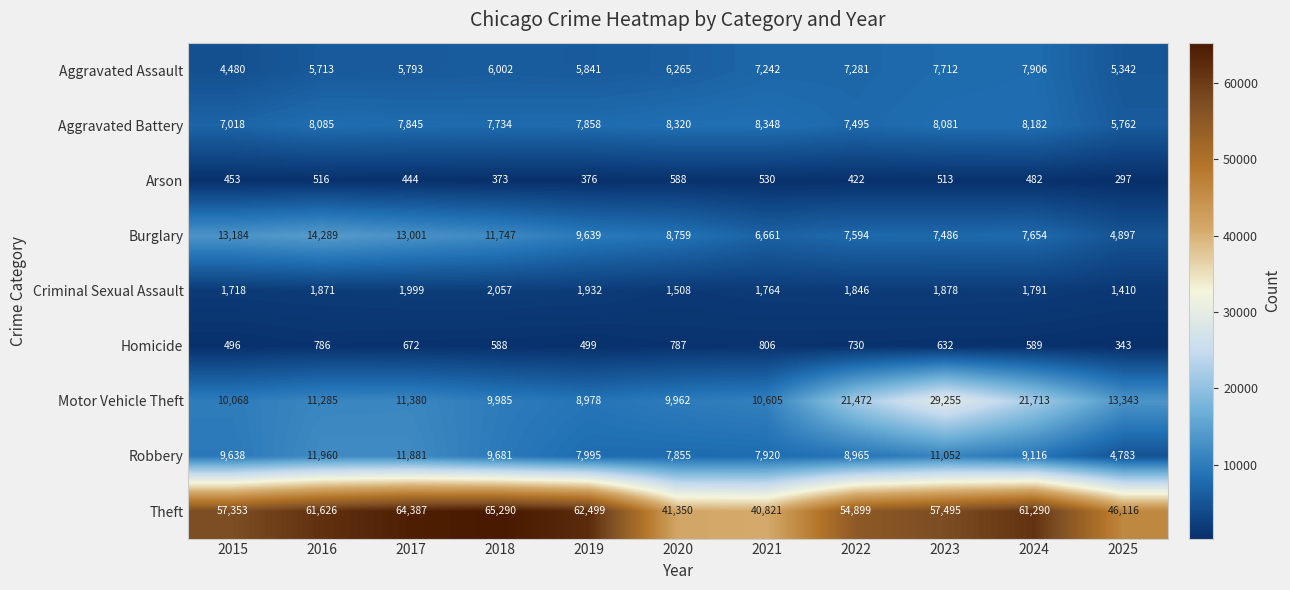

At which category does the chart reach its minimum across all series?

2025